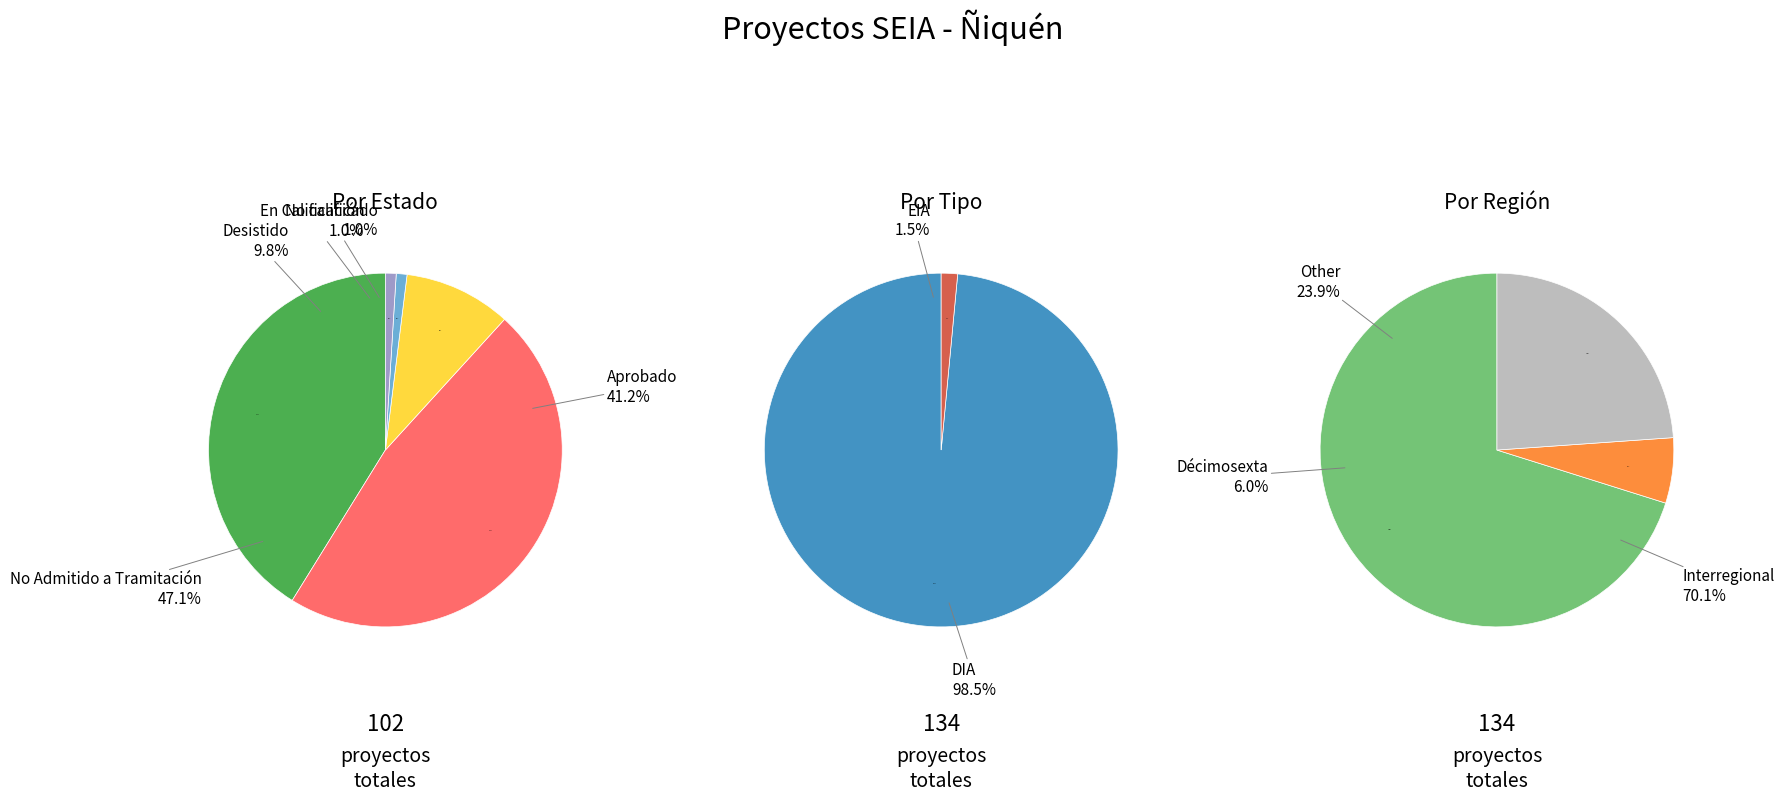

What percentage do No Admitido a Tramitación and Desistido together represent?

56.9%